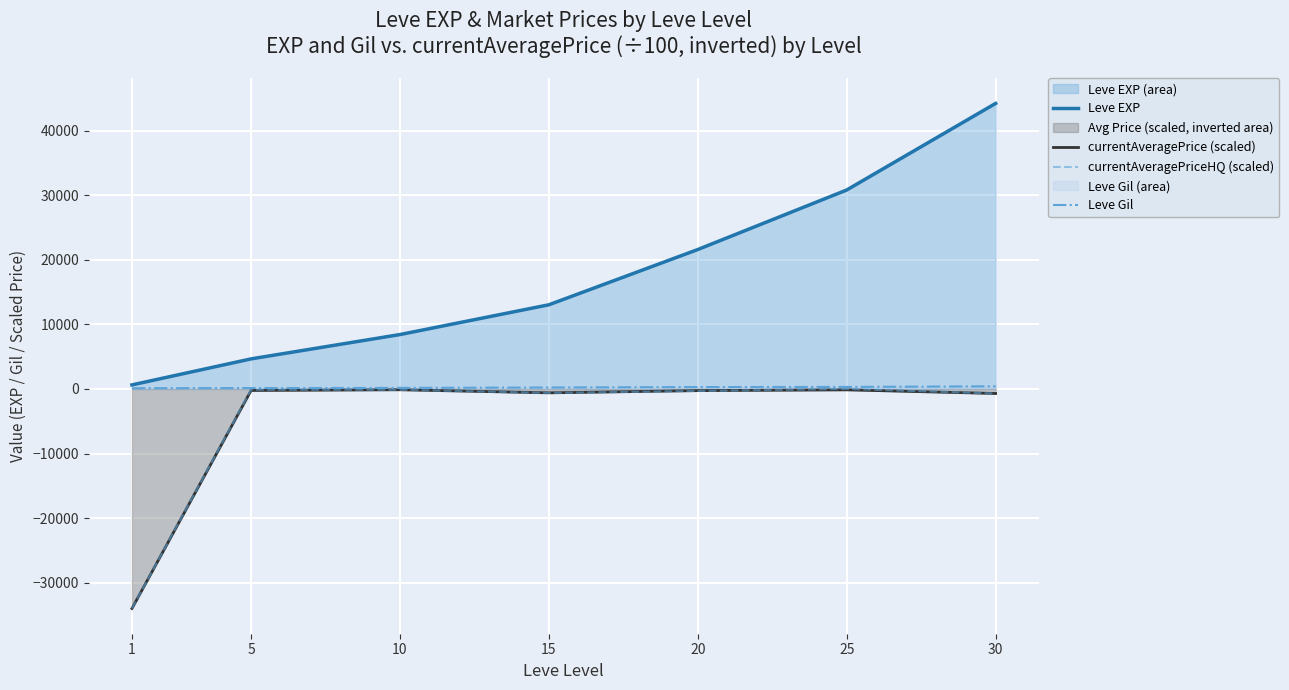

True or false: Leve Gil and currentAveragePriceHQ (scaled) intersect in this chart.

False